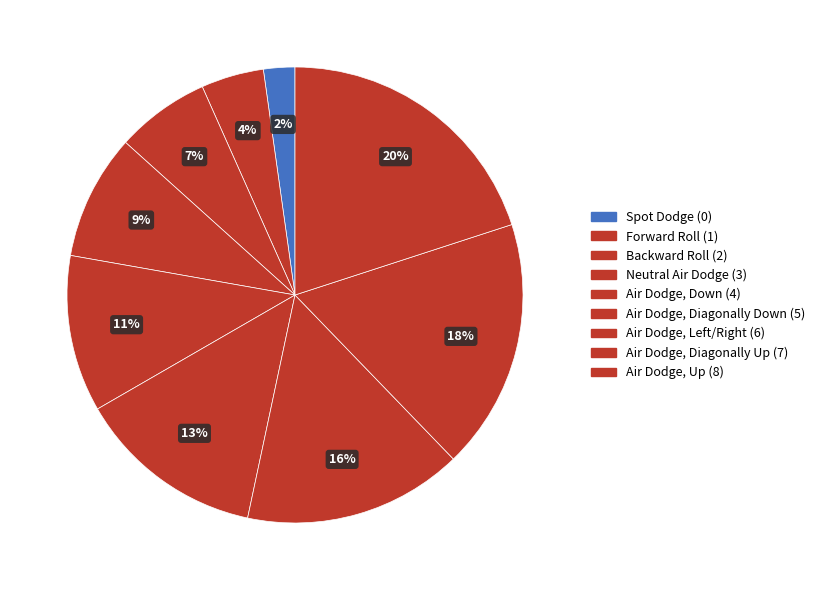

How many slices are in this pie chart?

9